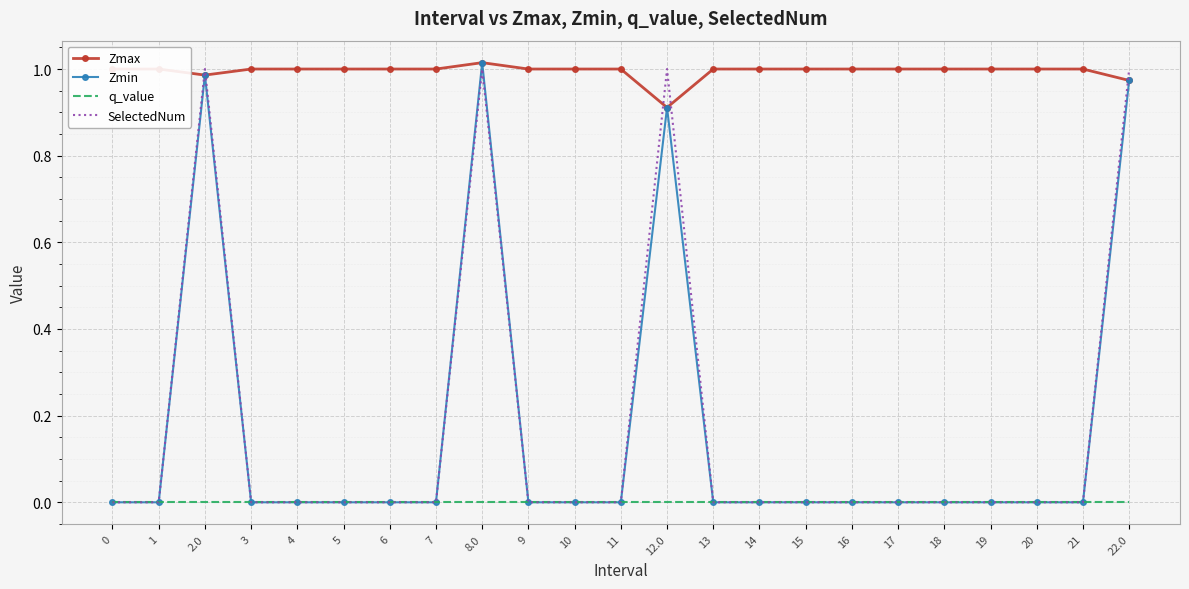

Which series changed the most between 8.0 and 13?

Zmin